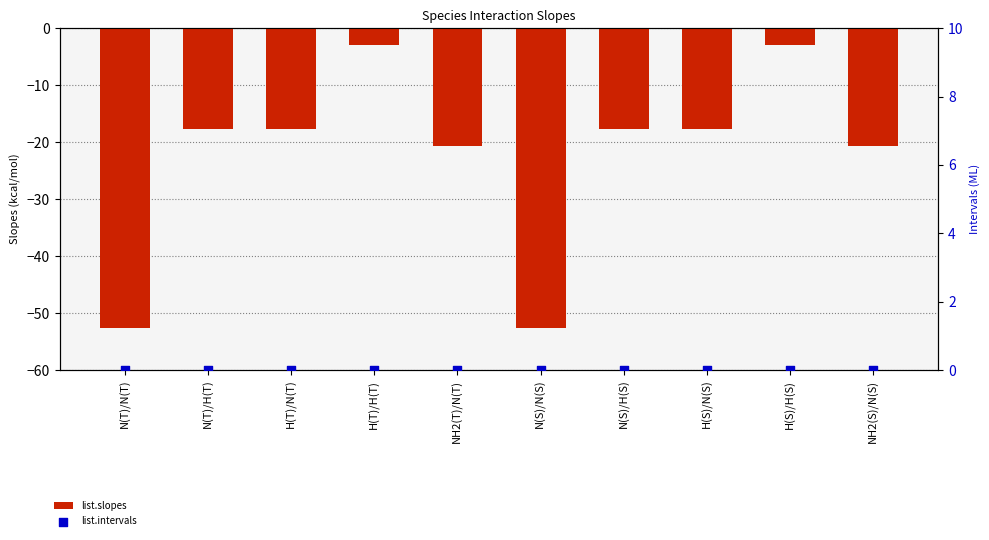

What is the total value across all series at N(T)/N(T)?

-52.6